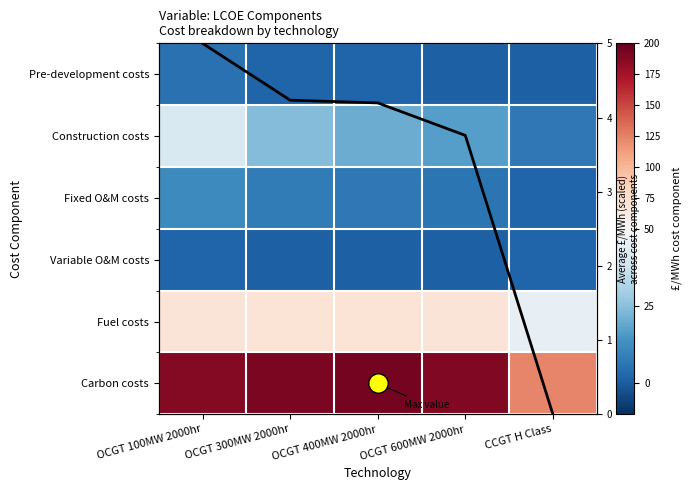

What value does the Carbon costs series have at CCGT H Class?

123.0